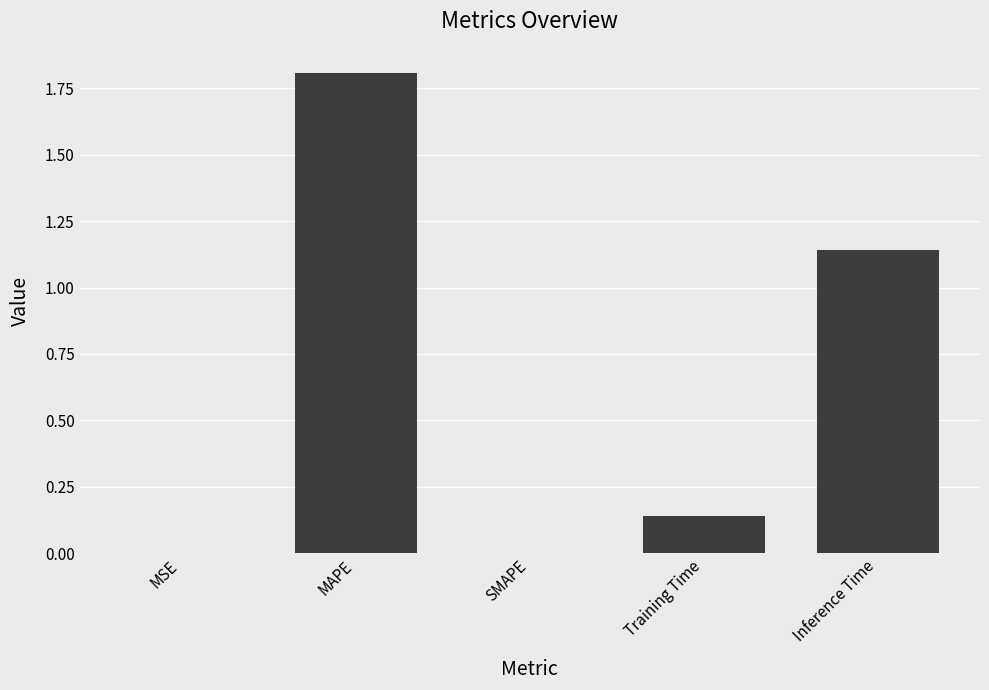

The value at SMAPE is 0.0. True or false?

True